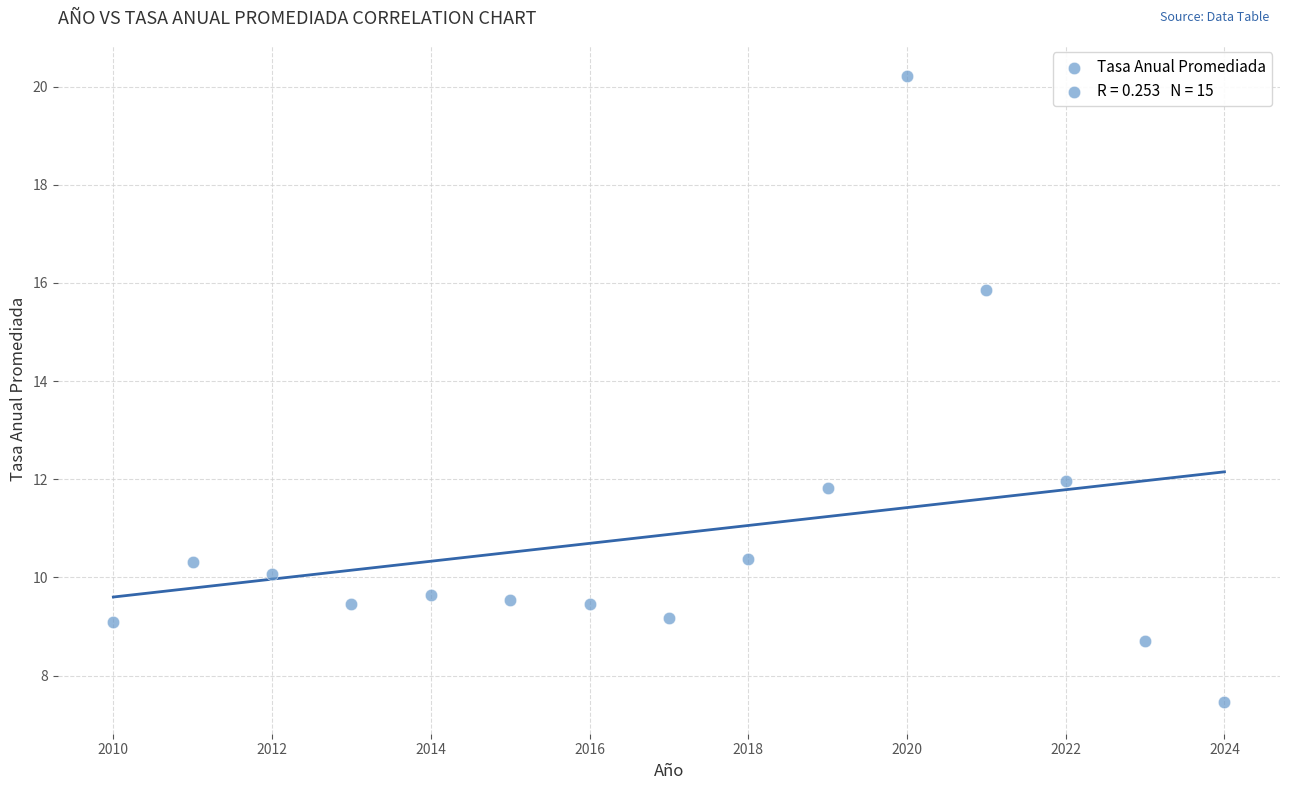

What is the range of X values (max minus min)?

14.0